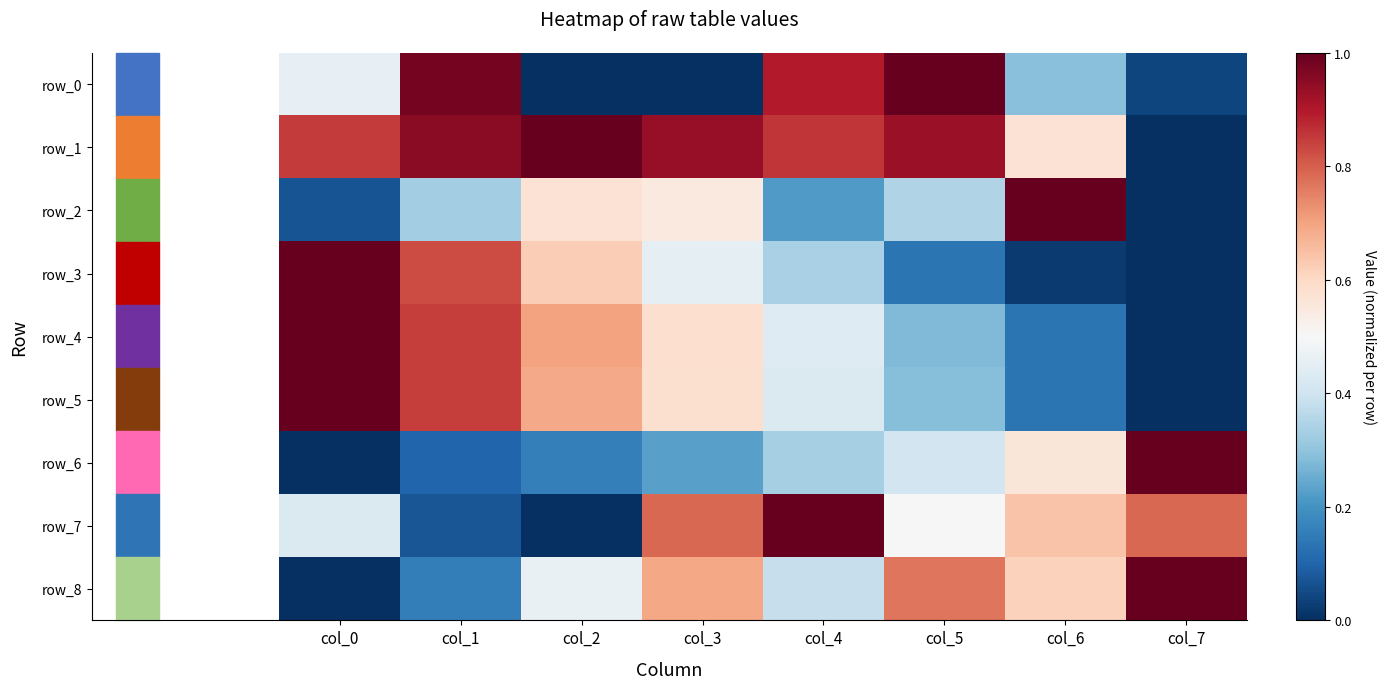

What is the difference between the maximum and second lowest values in the row_0 series?

1.0